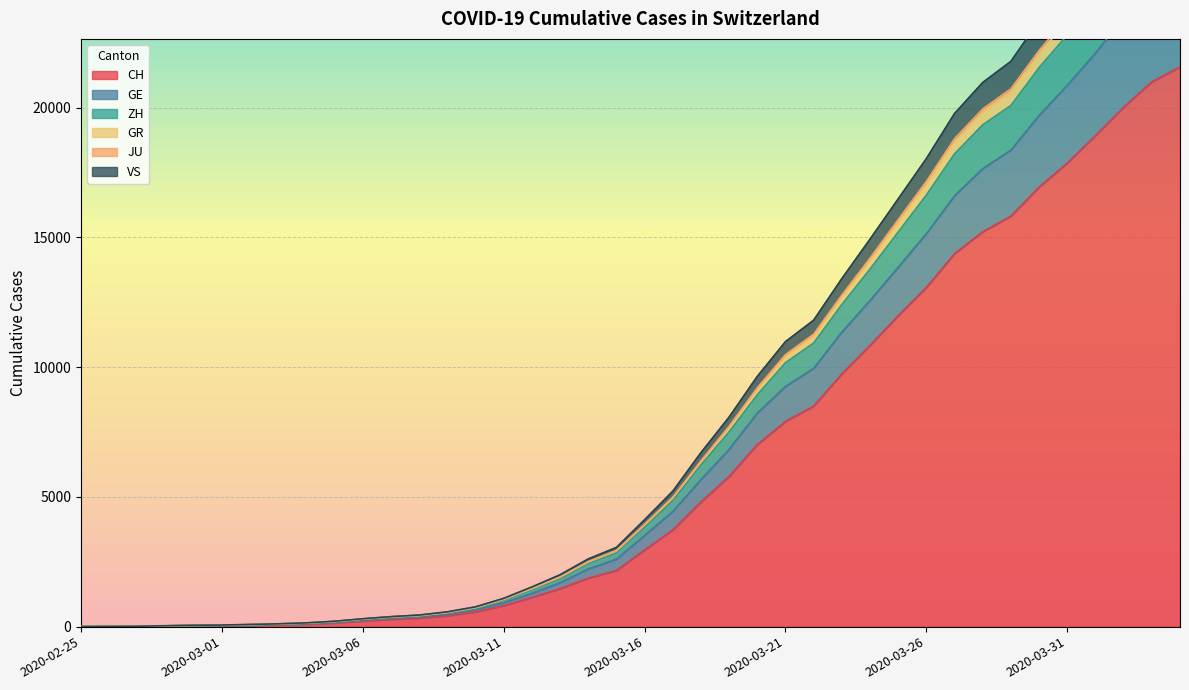

Is the value of GE at 2020-03-30 greater than the value of CH at 2020-03-05?

Yes